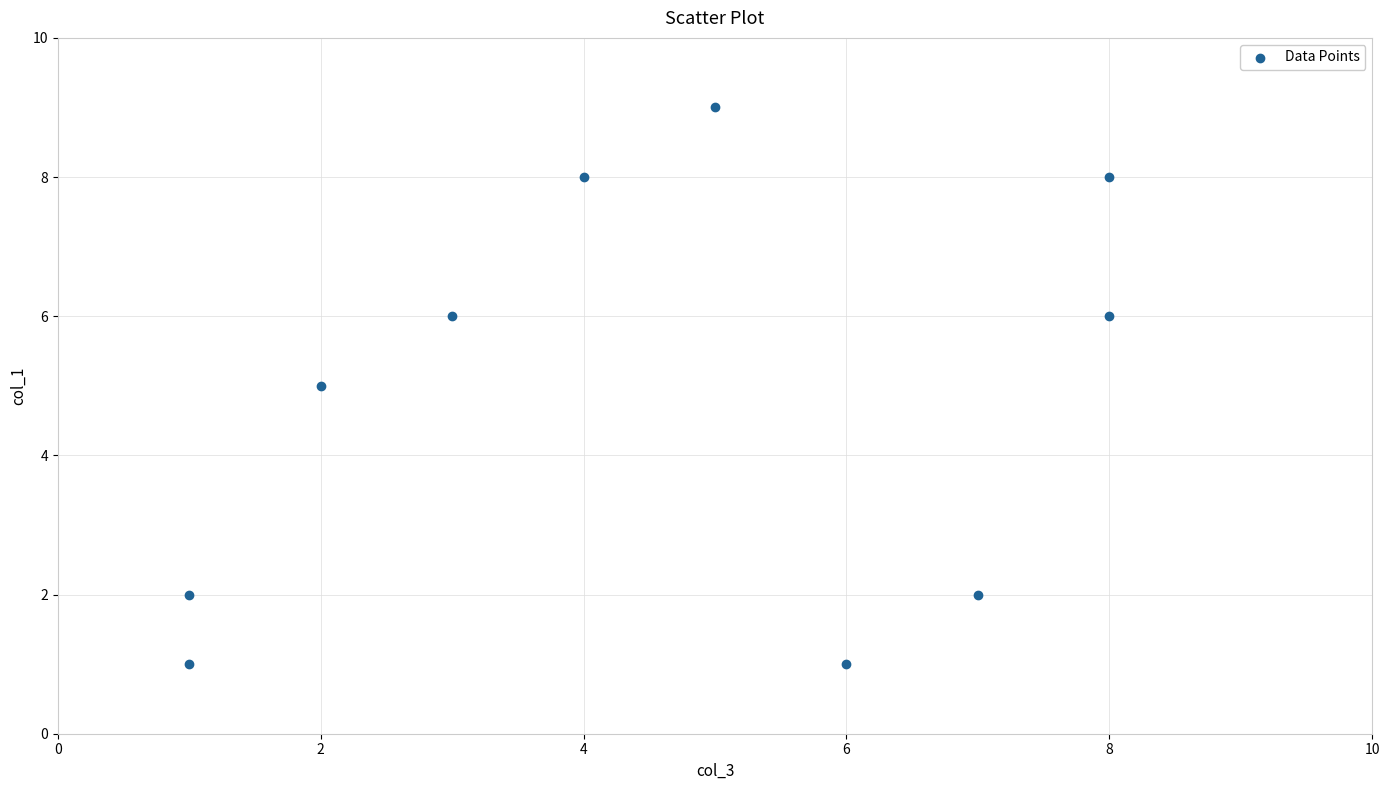

What is the average X value?

4